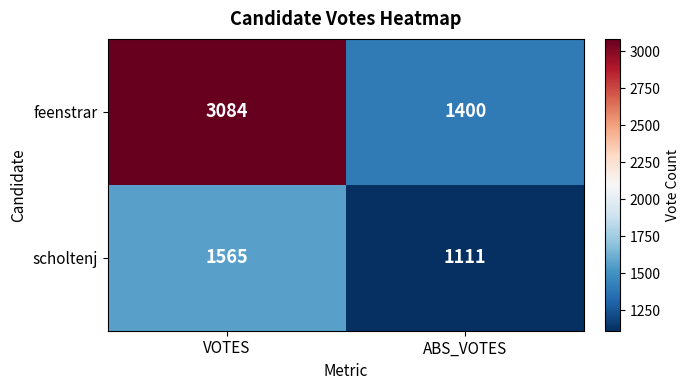

Which series has the largest total across all categories?

feenstrar